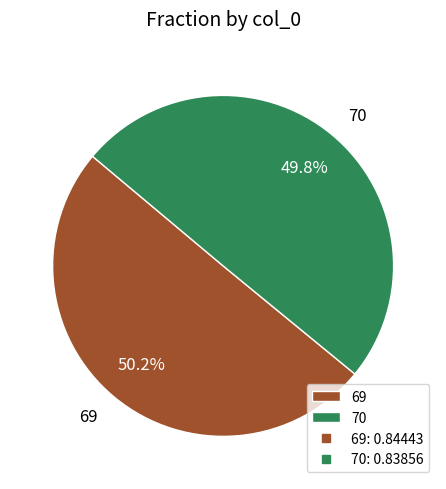

Does any single category account for the majority?

Yes